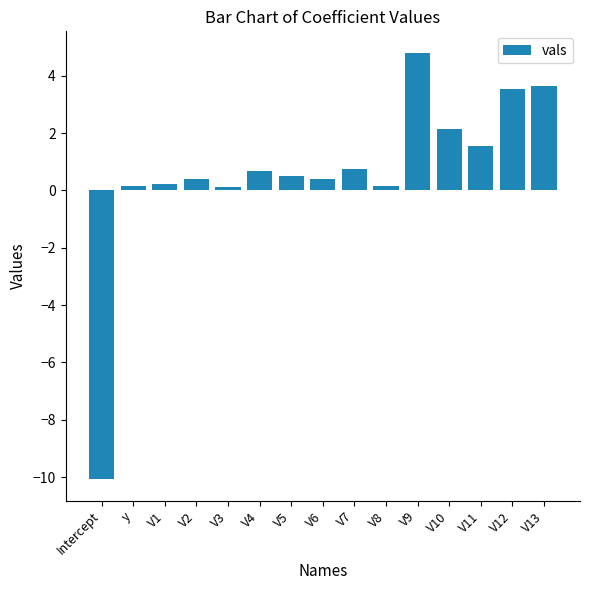

How many values are above zero?

14